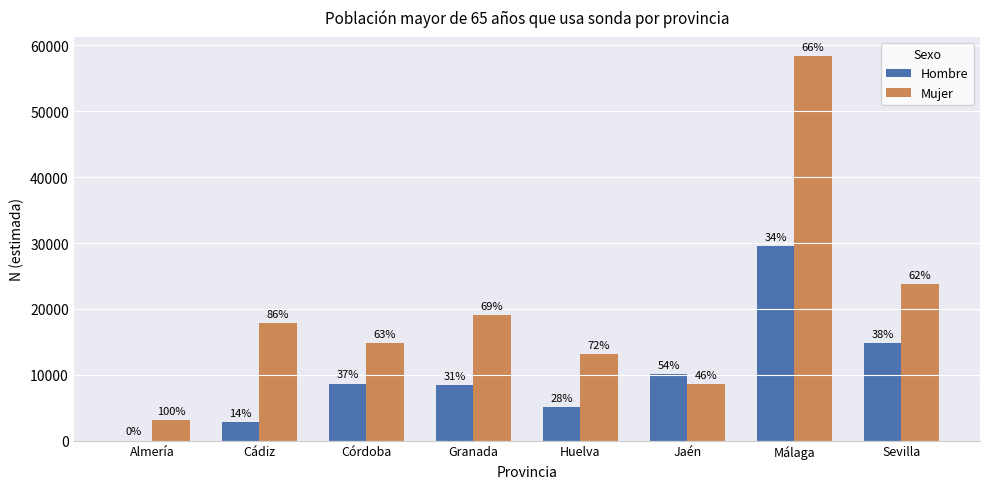

Are the bars grouped side by side (vs. stacked)?

Yes